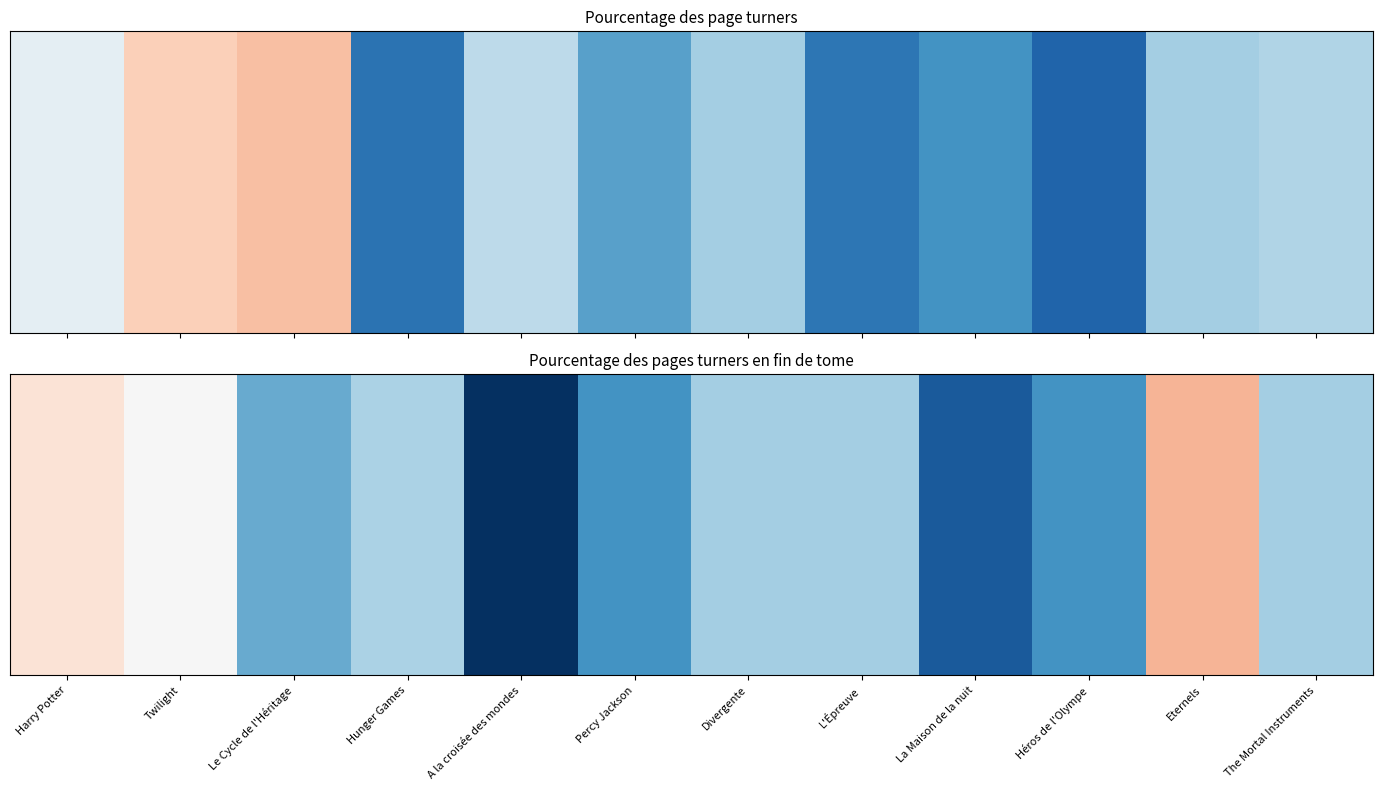

True or false: the data shows 7 at Eternels.

False